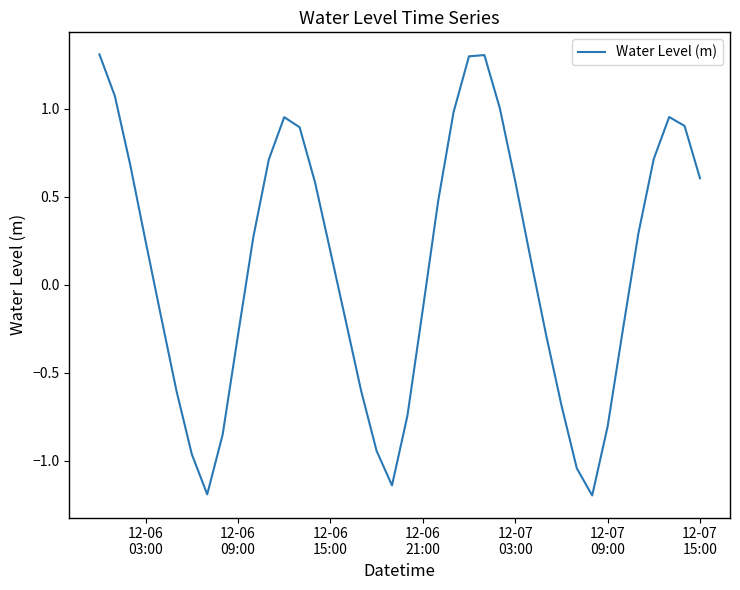

How many lines are shown in the chart?

1